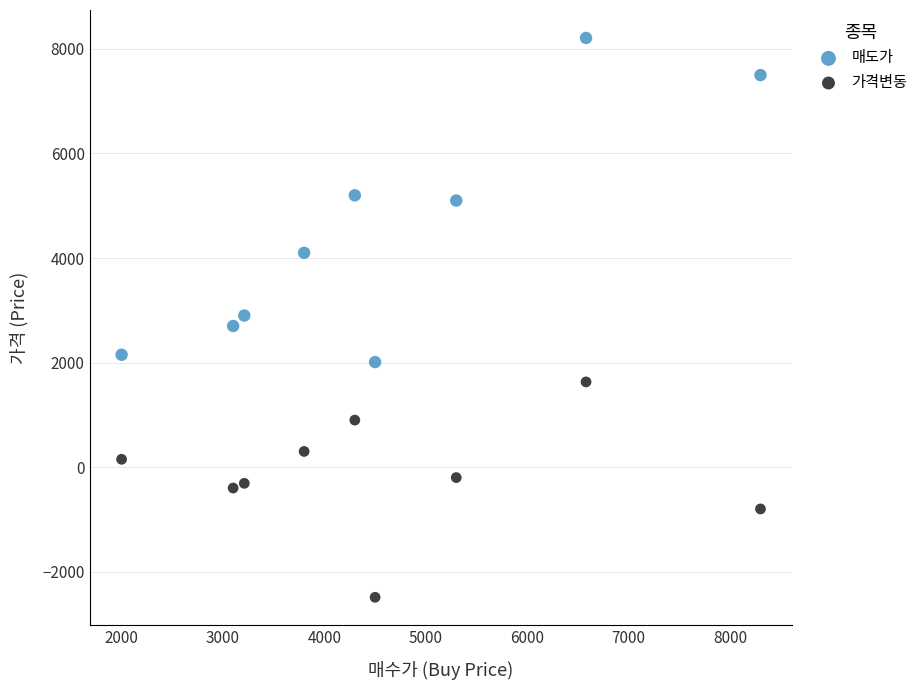

Which series contains the highest Y value?

매도가